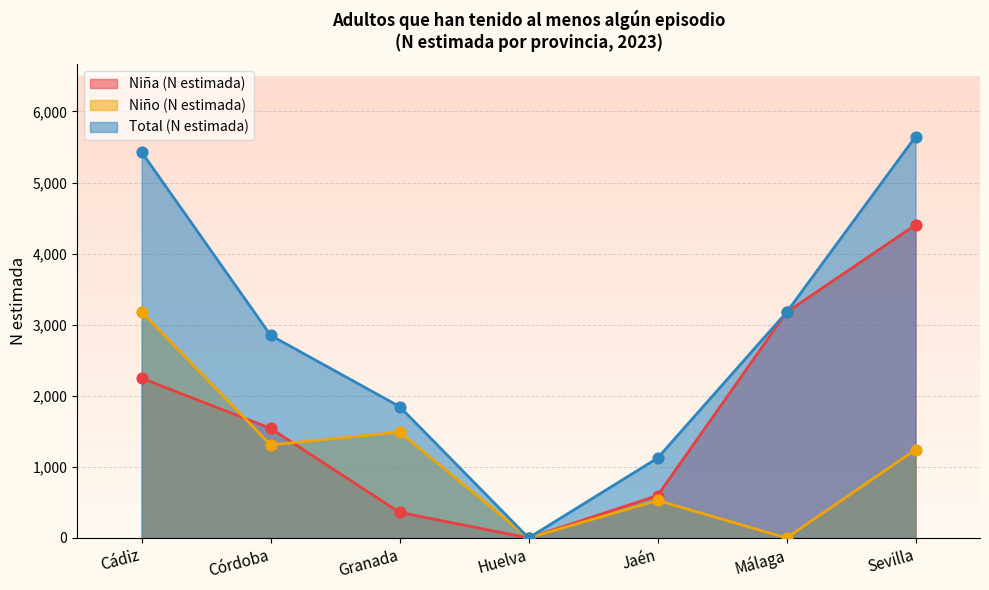

Which series has the largest Y range (max minus min)?

Total (N estimada)